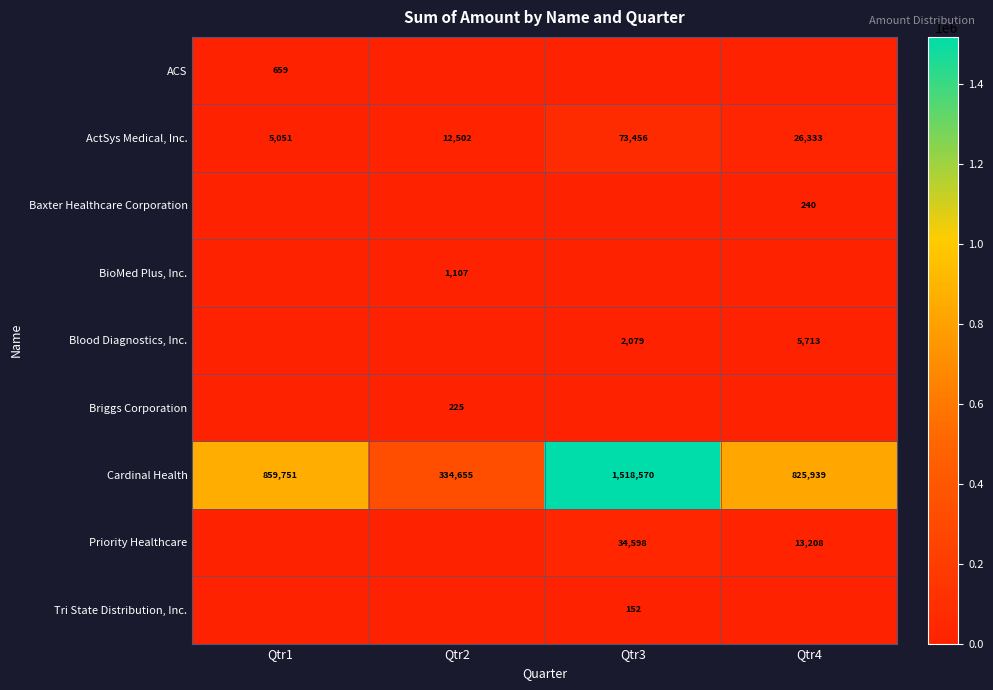

Is the value of Cardinal Health at Qtr2 greater than the value of ActSys Medical, Inc. at Qtr4?

Yes